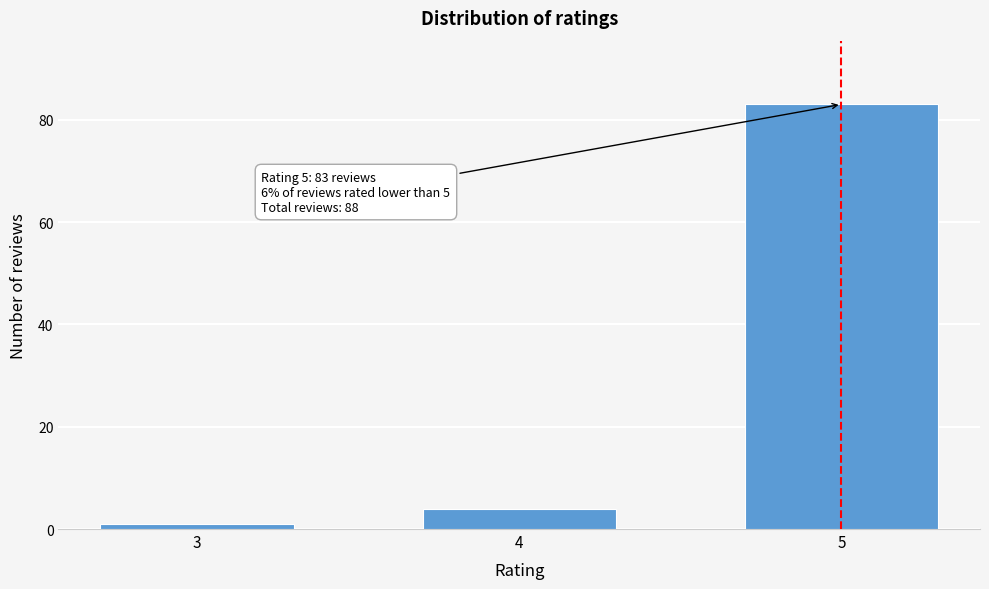

Reading left to right, extract all data points from this chart.

1	4	83